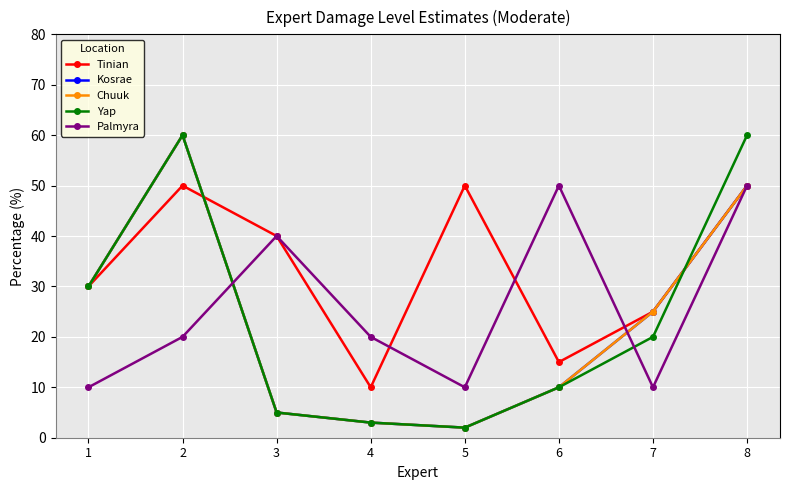

Is the value of Palmyra at 5 greater than the value of Chuuk at 8?

No